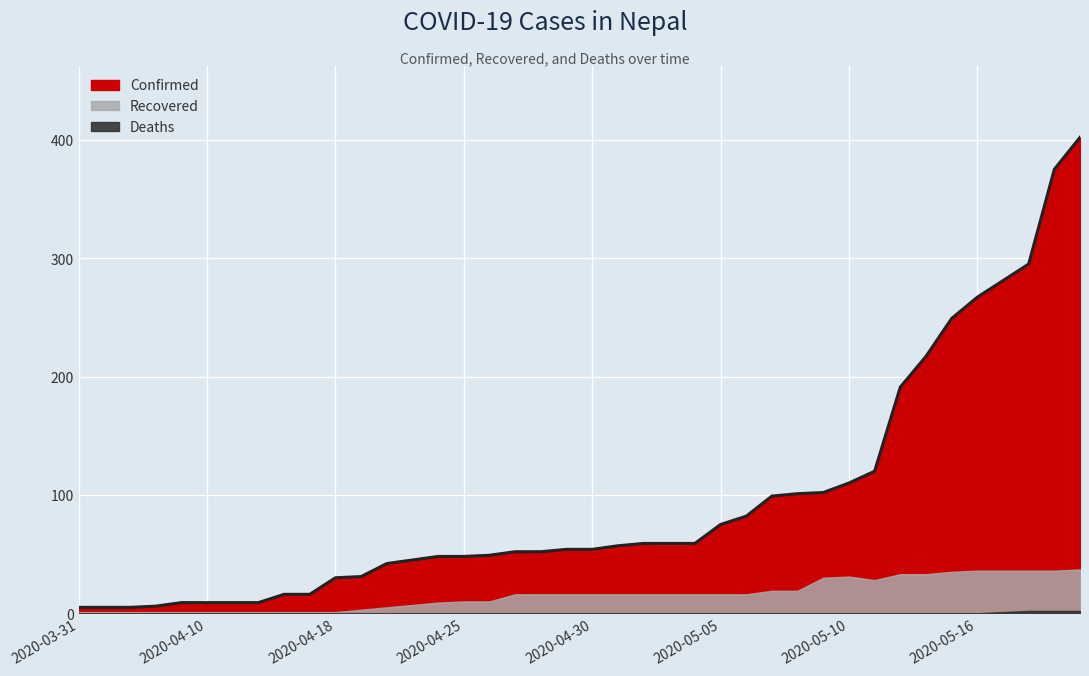

True or false: Confirmed and Deaths cross at least once.

False